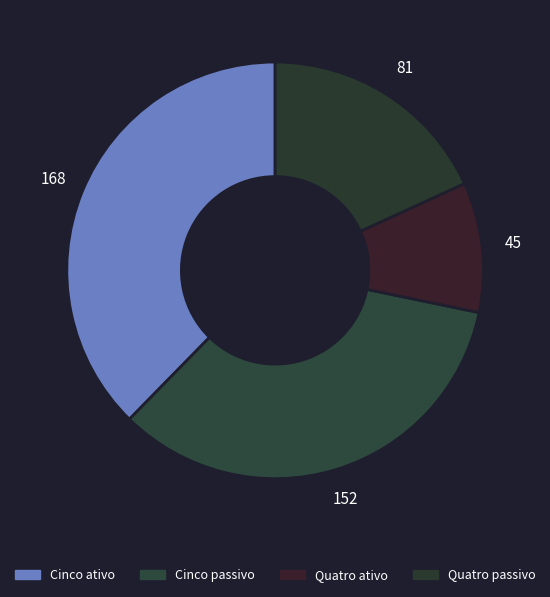

The Quatro ativo slice represents 10% of the pie. True or false?

True